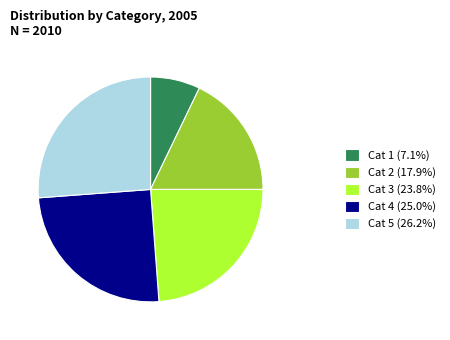

Does Cat 1 (7.1%) account for over 50% of the chart?

No